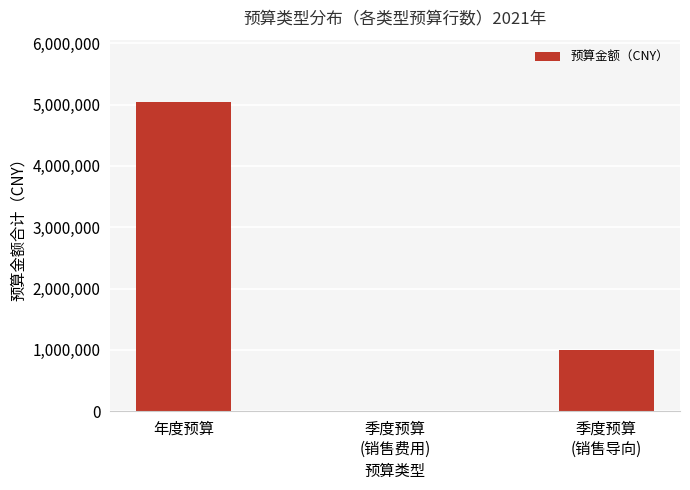

The chart shows a value of 518569 at 季度预算
(销售导向). True or false?

False